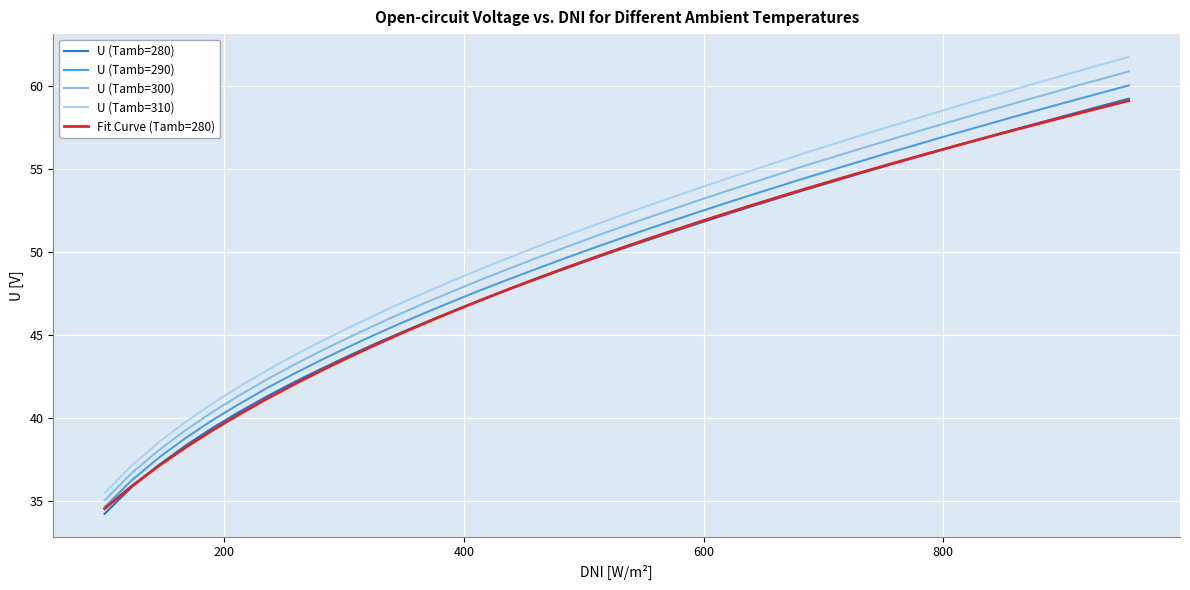

True or false: U (Tamb=290) and U (Tamb=310) intersect in this chart.

False